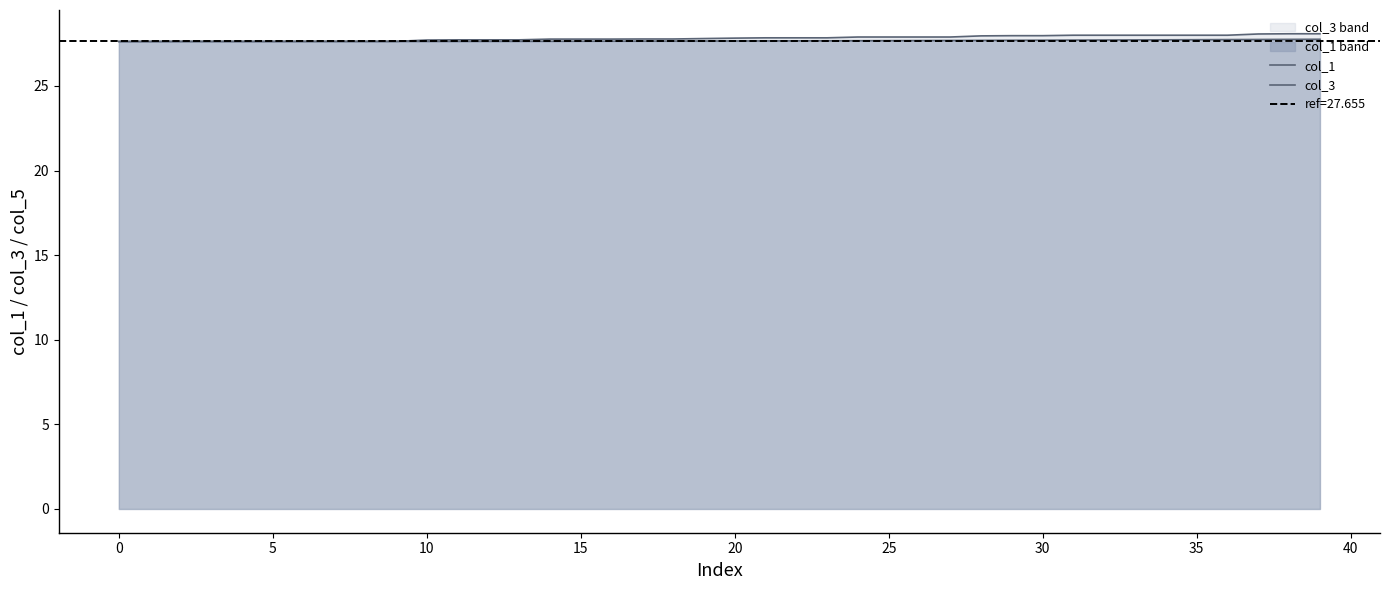

Reading left to right, what are all the values shown in this chart?

col_1: 27.6	27.6	27.6	27.6	27.6	27.6	27.6	27.6	27.6	27.6	27.6	27.6	27.6	27.6	27.6	27.6	27.6	27.6	27.7	27.7	27.7	27.7	27.7	27.7	27.7	27.7	27.7	27.7	27.7	27.7	27.7	27.7	27.7	27.7	27.7	27.7	27.7	27.7	27.8	27.8
col_3: 27.6	27.6	27.6	27.6	27.6	27.6	27.6	27.6	27.6	27.6	27.7	27.7	27.7	27.7	27.8	27.8	27.8	27.8	27.8	27.8	27.8	27.8	27.8	27.8	27.9	27.9	27.9	27.9	28.0	28.0	28.0	28.0	28.0	28.0	28.0	28.0	28.0	28.1	28.1	28.1